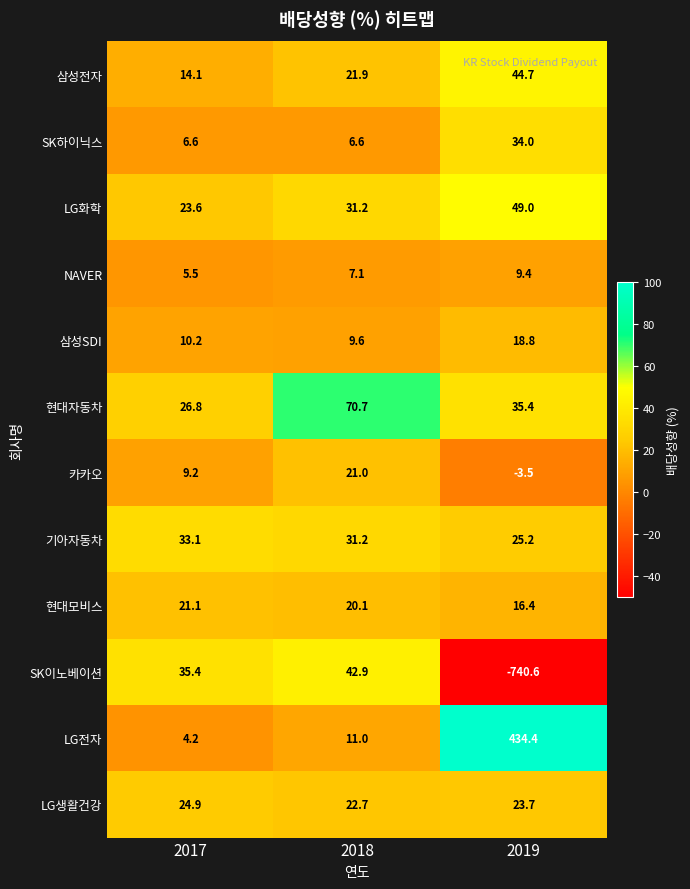

What is the spread (max minus min) of values at 2017?

31.2